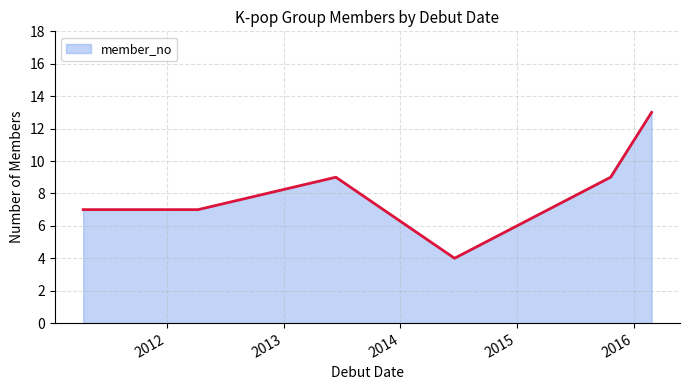

What is the difference between the second highest and minimum values?

5